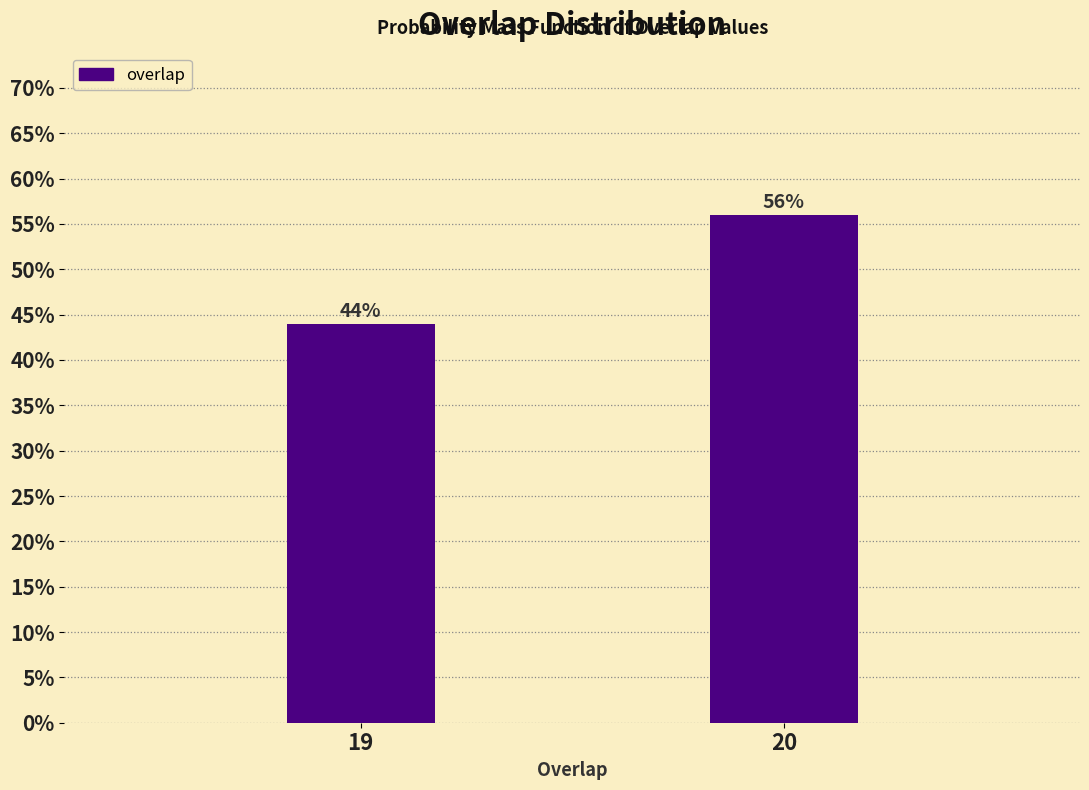

Reading left to right, transcribe all the data shown in this chart.

19=44.0	20=56.0